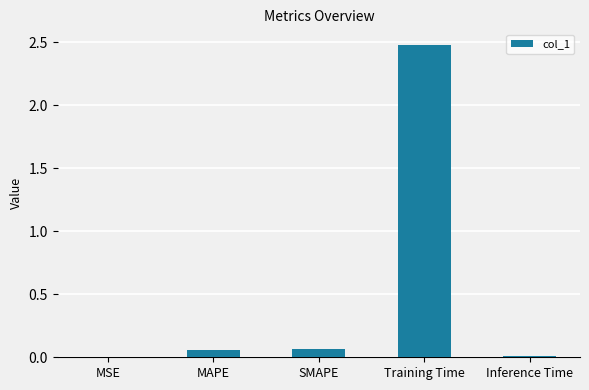

The value at Inference Time is 0.0. True or false?

True